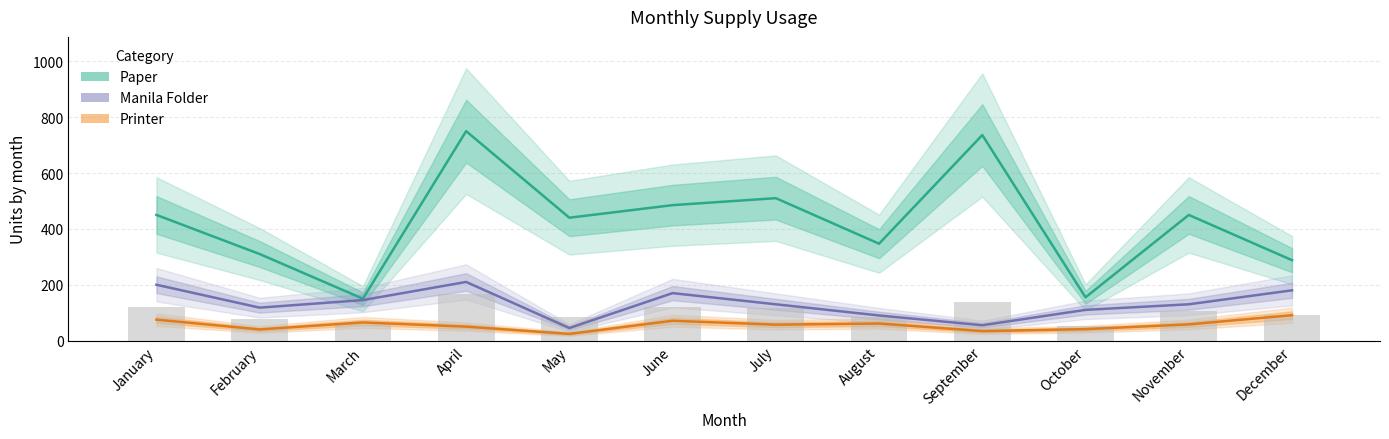

What is the difference between the Printer values at February and April?

10